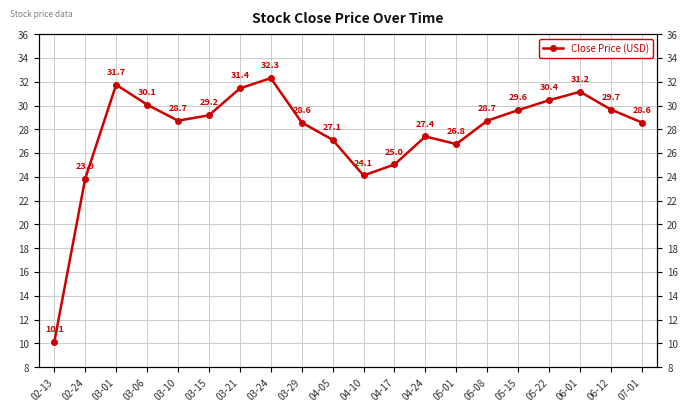

How many interior local valleys (lower than both neighbors) does the data have?

3